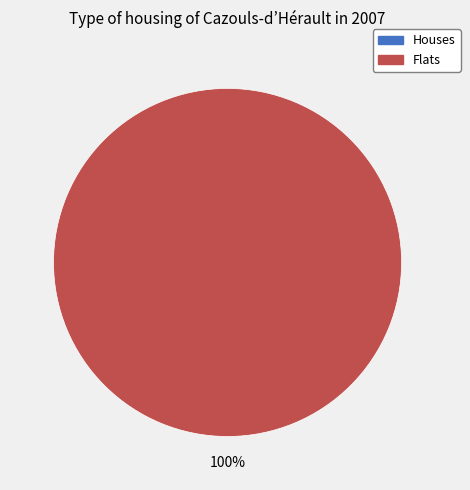

The 1587147289 slice represents 89% of the pie. True or false?

False